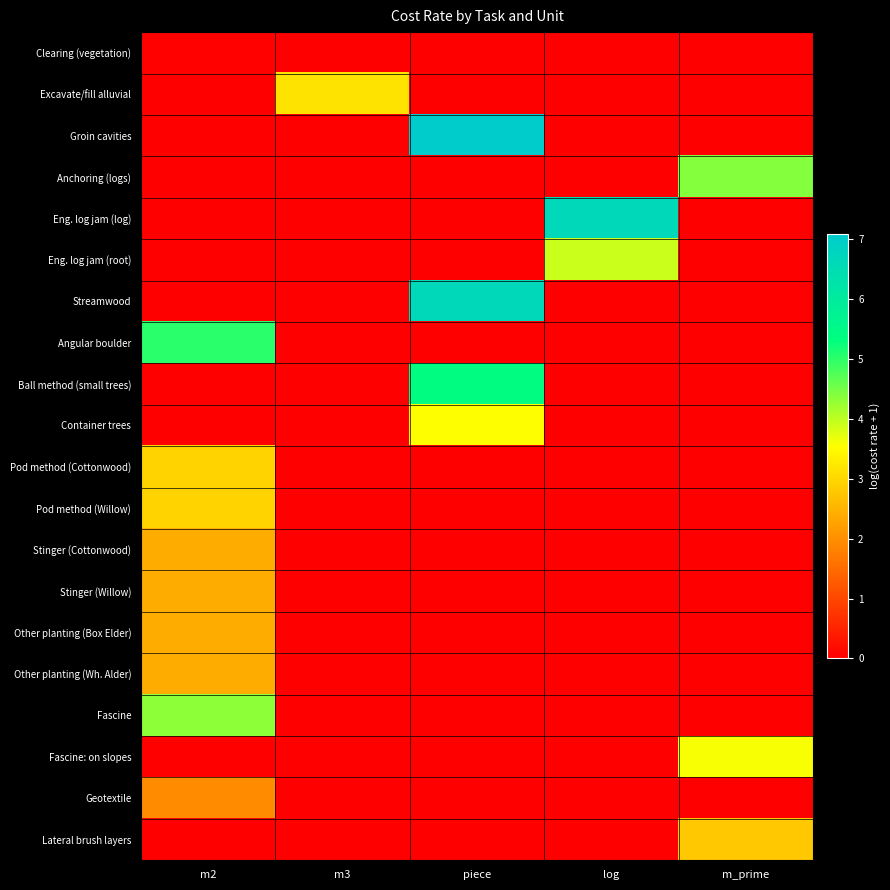

How many distinct data groups are displayed?

20